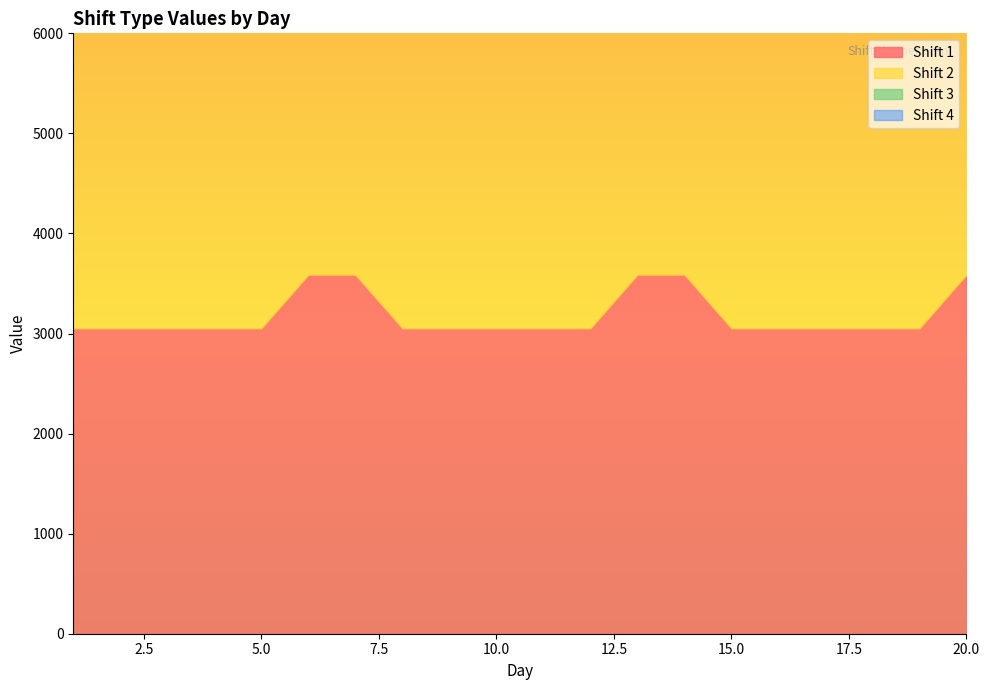

What is the value of the Shift 2 point at the 19th from the left?

3510